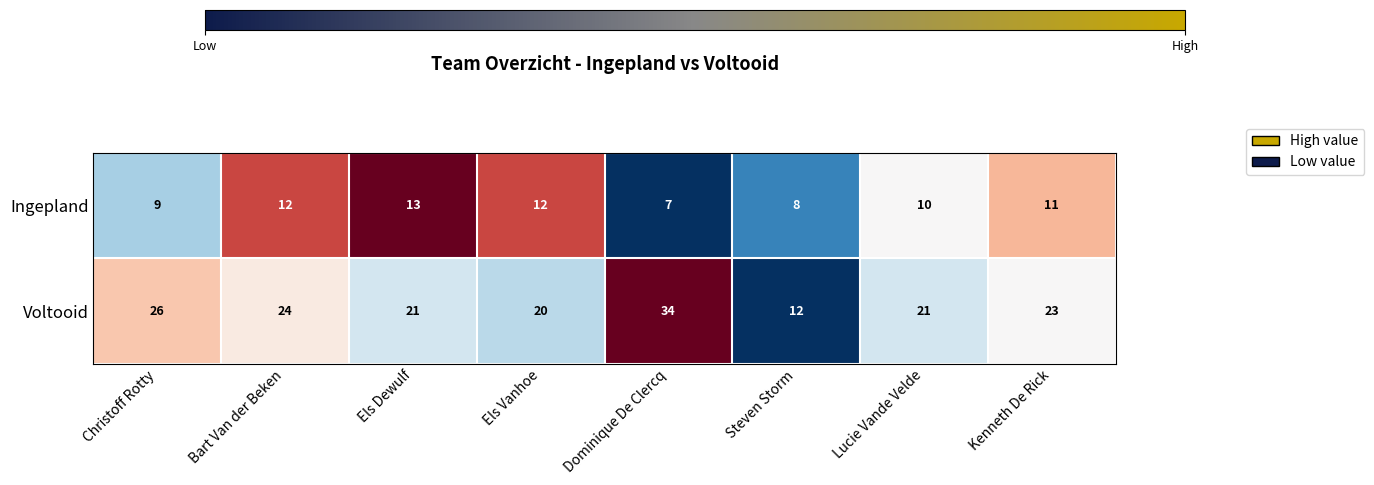

At which category is the sum across all series the highest?

Dominique De Clercq